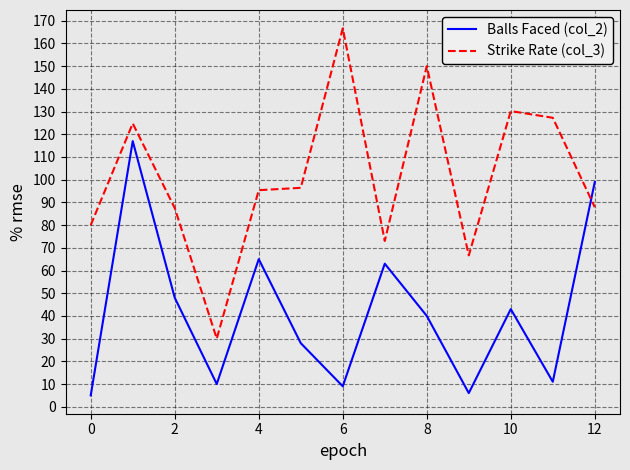

What is the highest value of the Strike Rate (col_3) series?

166.7